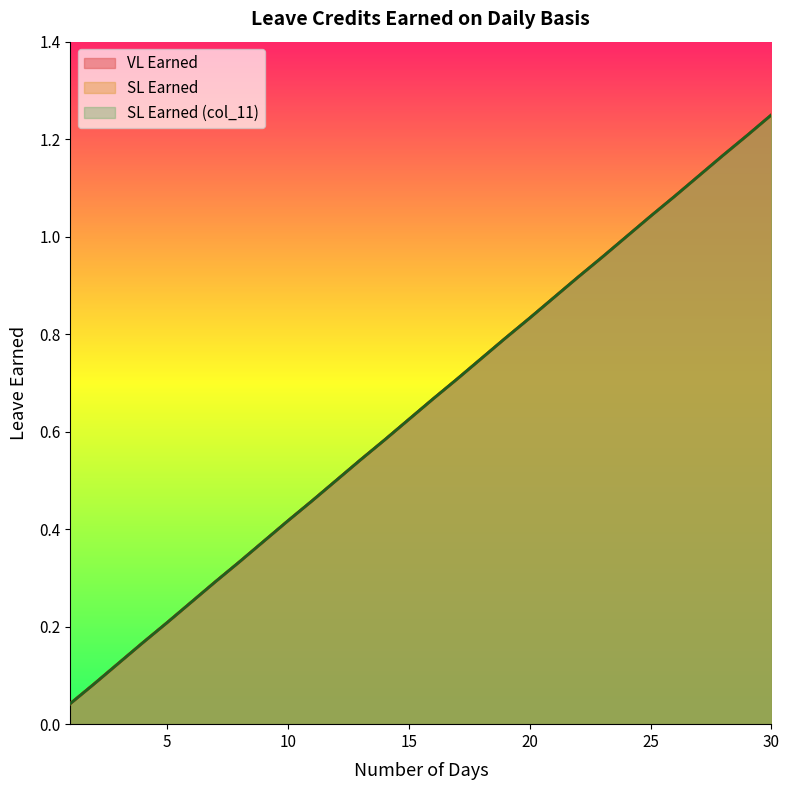

Rank the categories by VL Earned value from lowest to highest.

1, 2, 3, 4, 5, 6, 7, 8, 9, 10, 11, 12, 13, 14, 15, 16, 17, 18, 19, 20, 21, 22, 23, 24, 25, 26, 27, 28, 29, 30